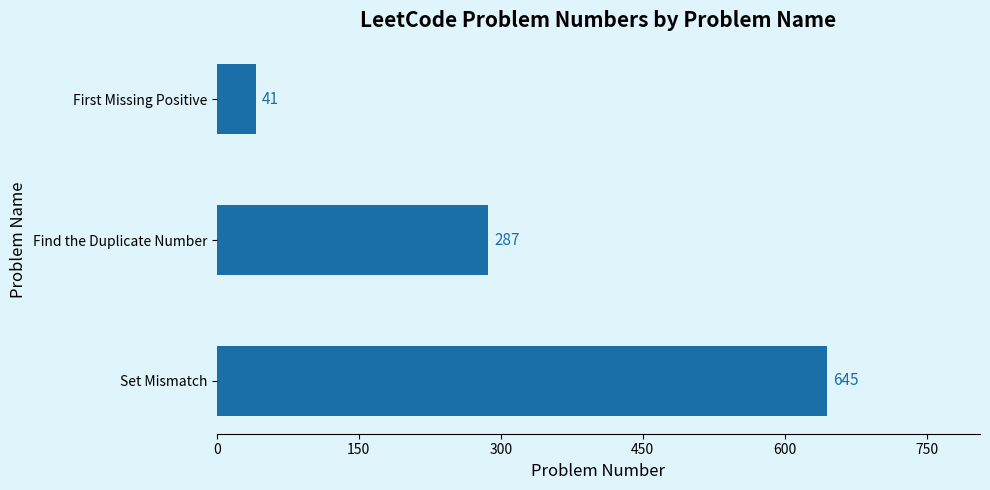

What is the change in value from Set Mismatch to First Missing Positive?

-604